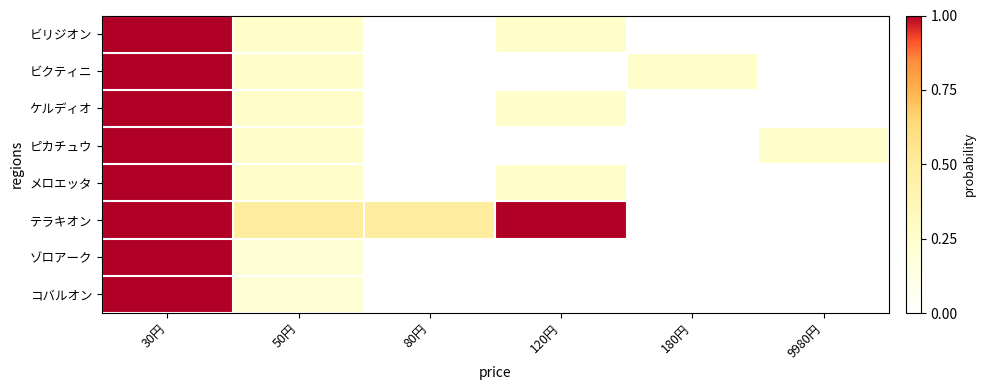

What is the spread (max minus min) of values at 80円?

0.5